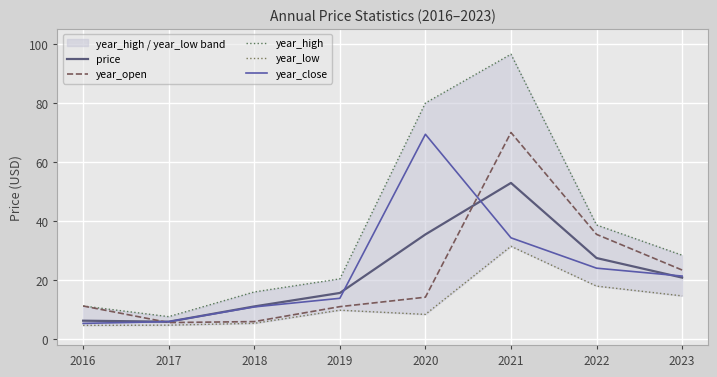

How many interior local valleys does the price series have?

1